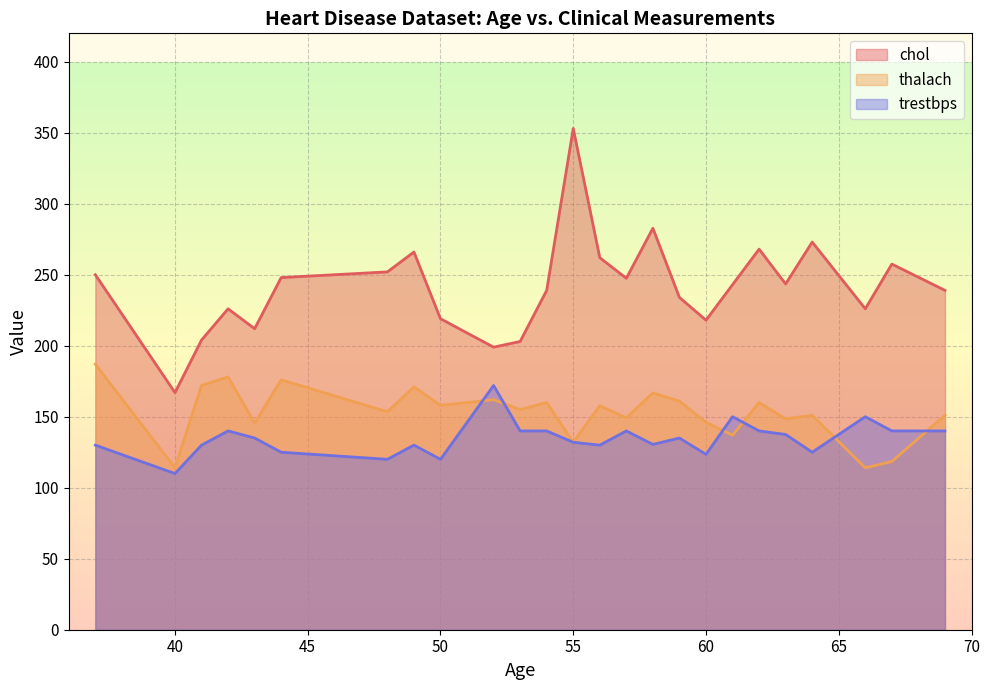

What are all the series names shown in the legend?

chol, thalach, trestbps